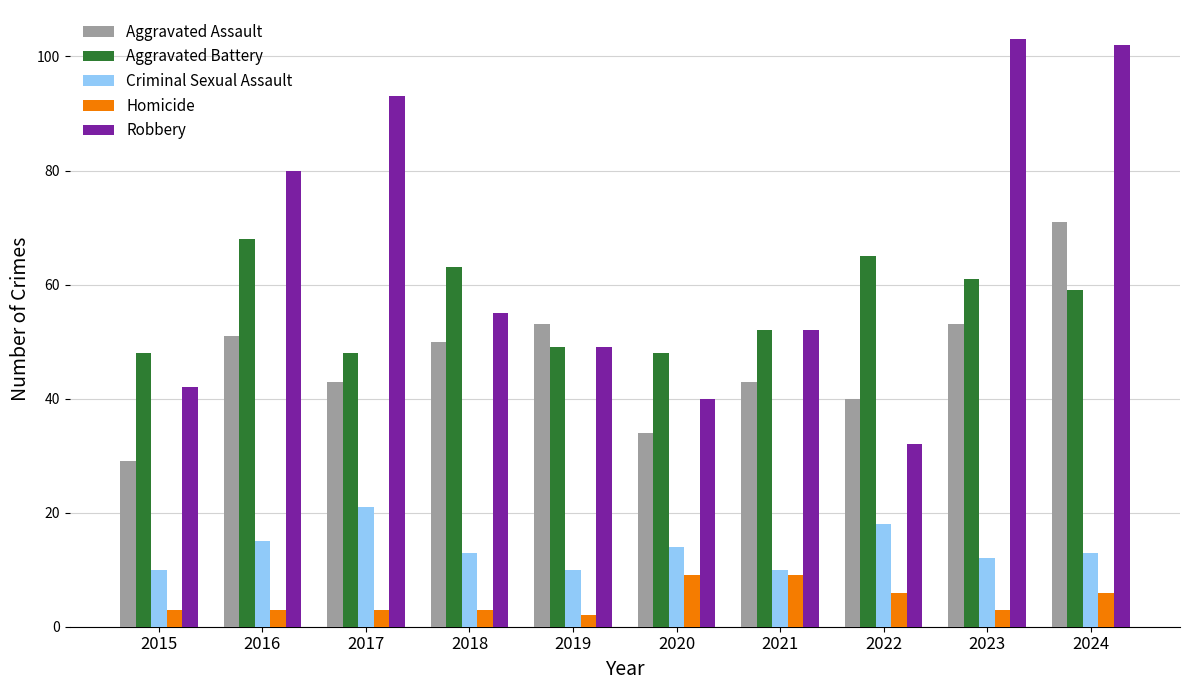

At which category does the chart reach its peak across all series?

2023